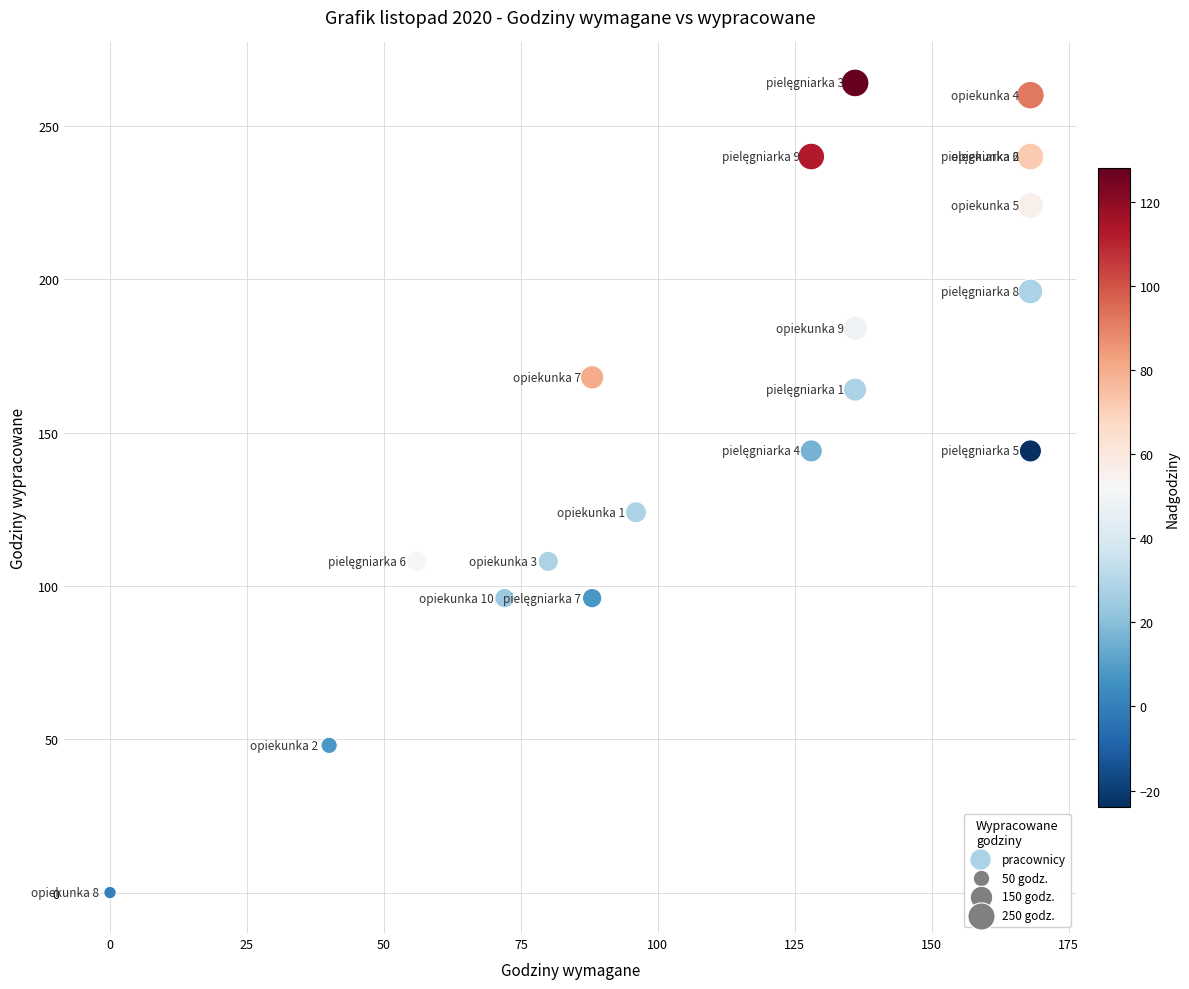

What Y value in the scatter plot is closest to 132?

124